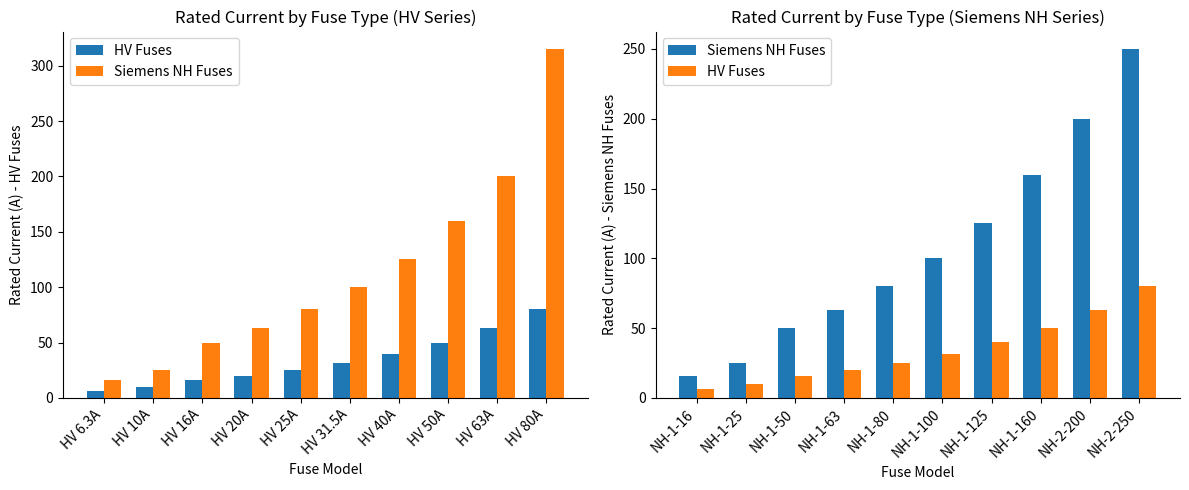

Which series has the largest total across all categories?

Siemens NH Fuses